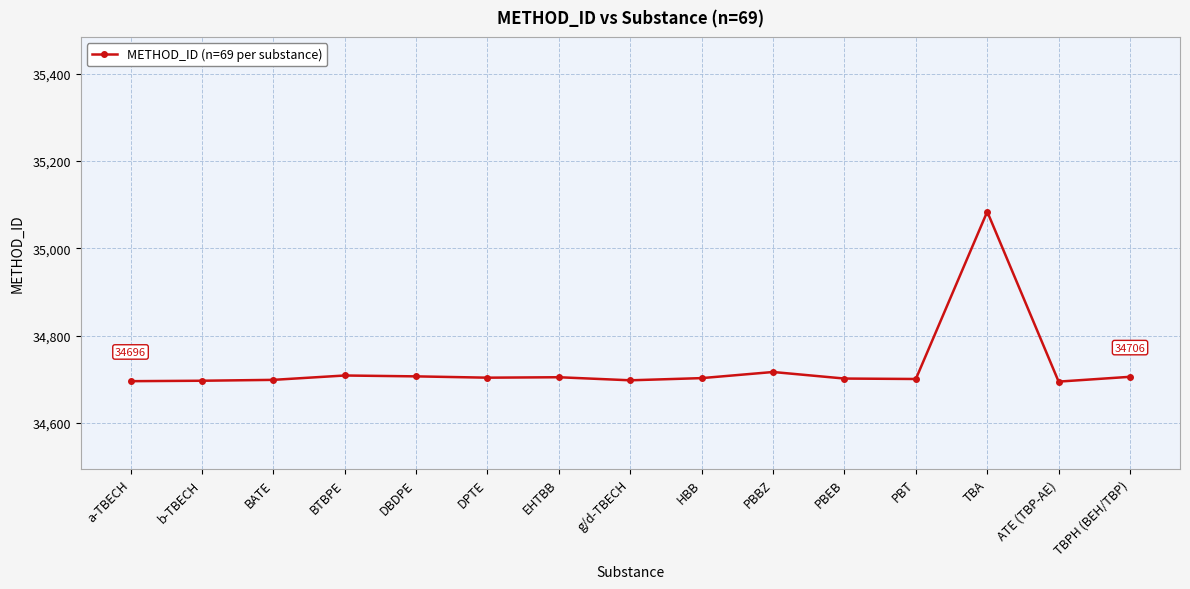

What is the value of the 12th point from the left?

34701